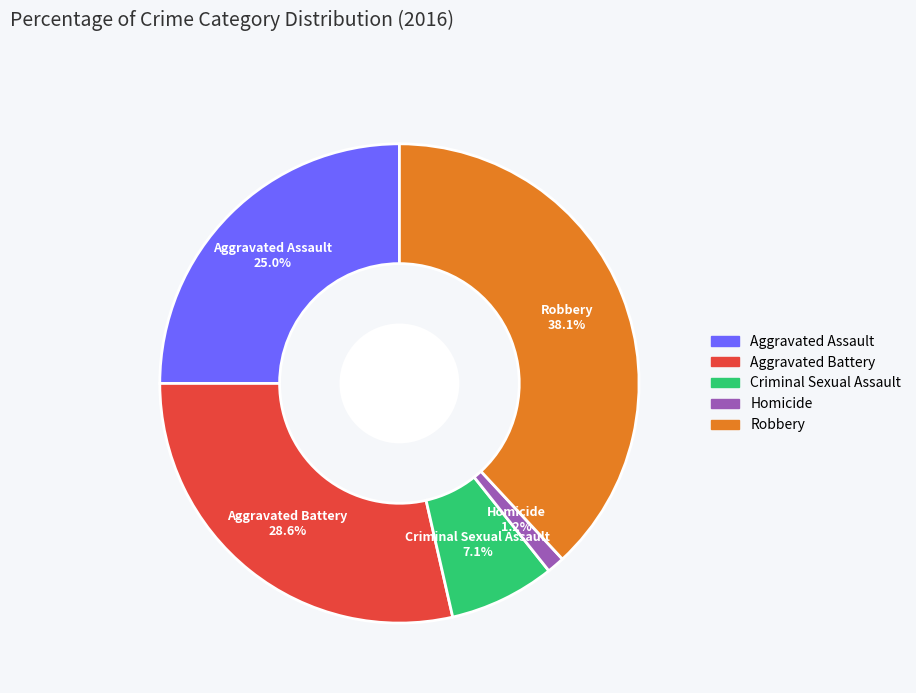

Rank the categories by value from highest to lowest.

Robbery, Aggravated Battery, Aggravated Assault, Criminal Sexual Assault, Homicide